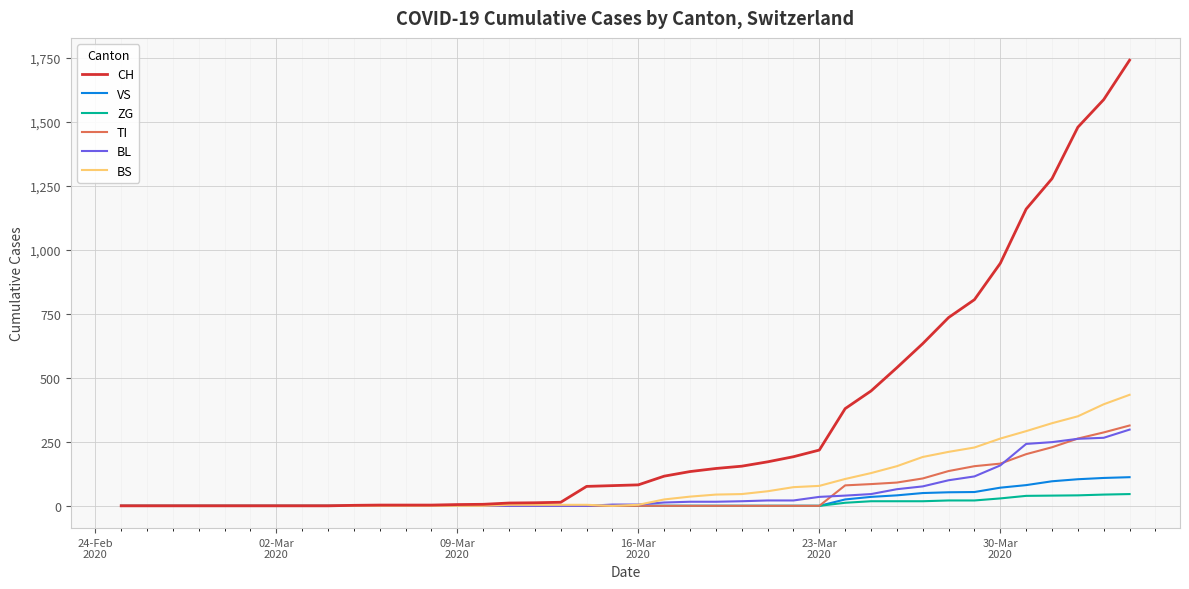

What is the maximum value for TI?

314